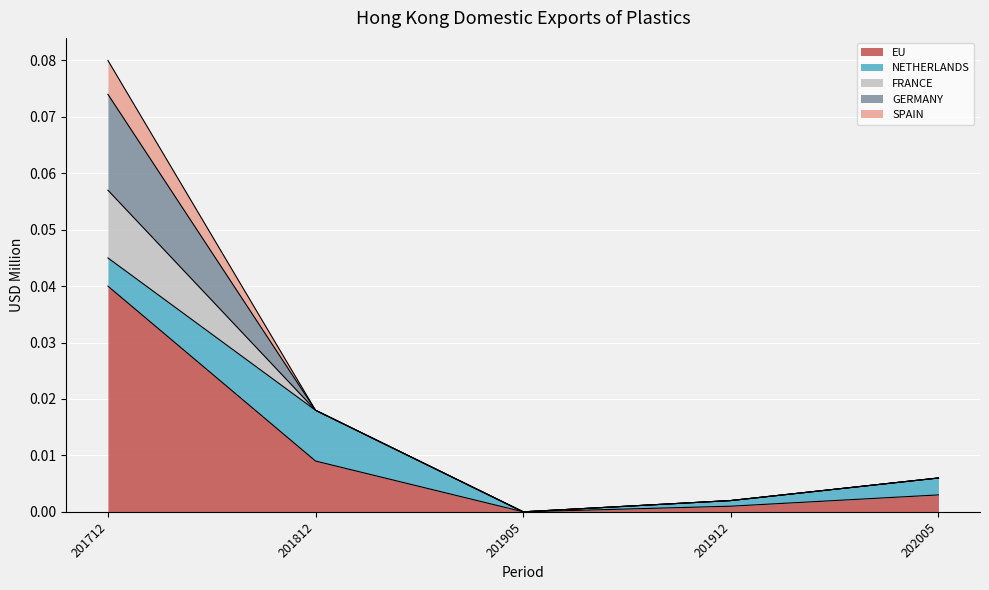

At 201912, list the series in order from largest to smallest.

EU, NETHERLANDS, FRANCE, GERMANY, SPAIN